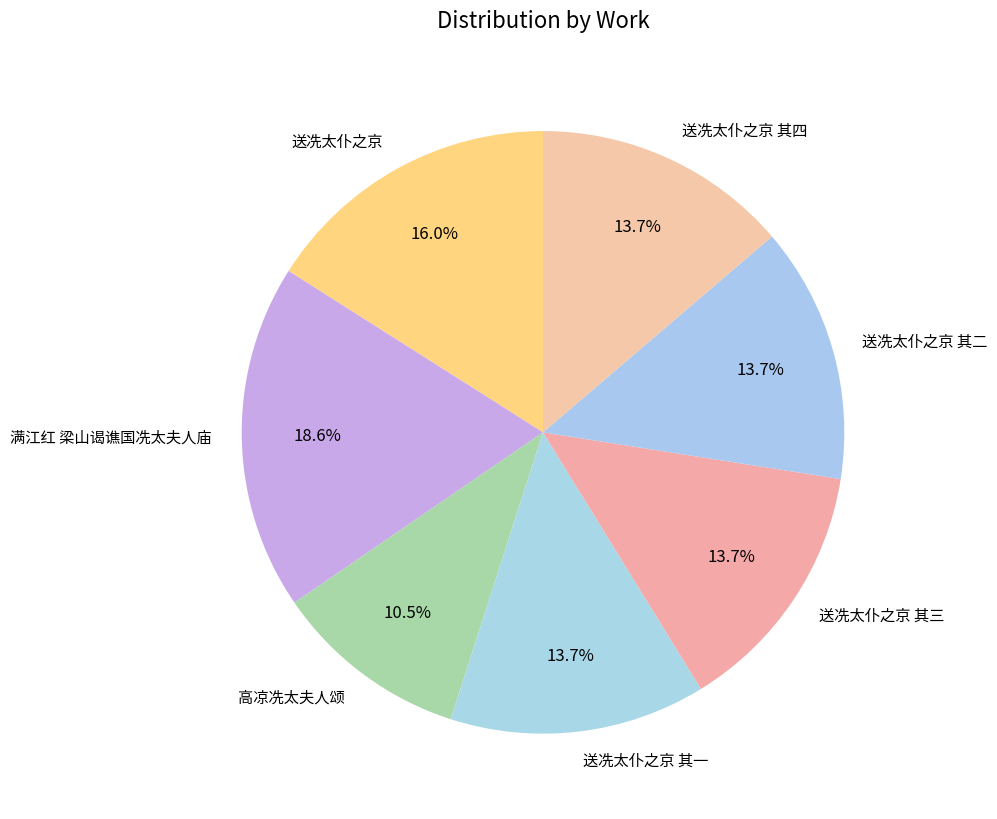

What portion of the pie excludes 送冼太仆之京 其四?

86.3%